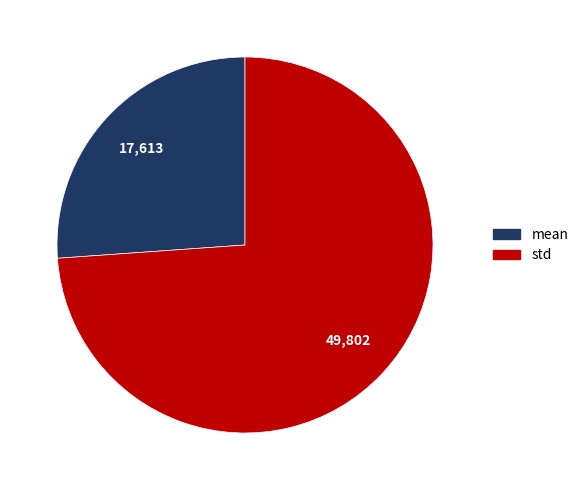

Which slice is the smallest?

mean